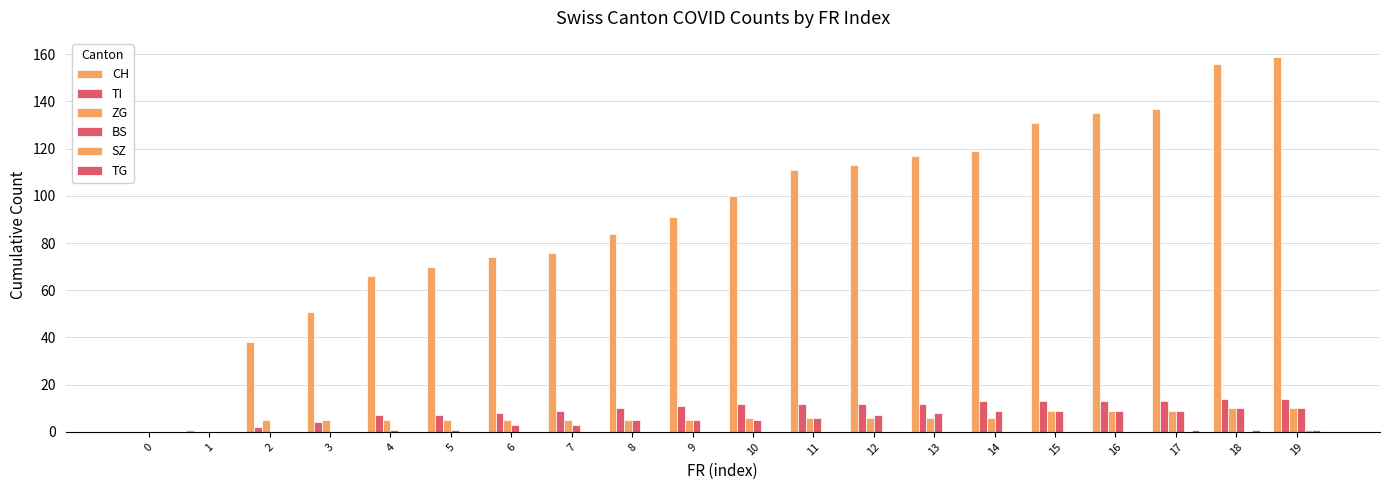

The value of ZG at 2 is 8. True or false?

False